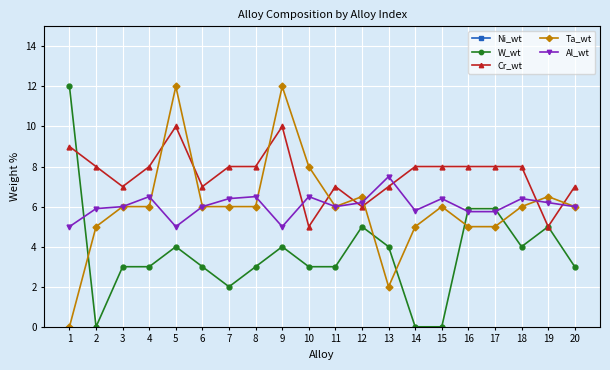

Is the value of Ta_wt at 18 greater than the value of W_wt at 20?

Yes